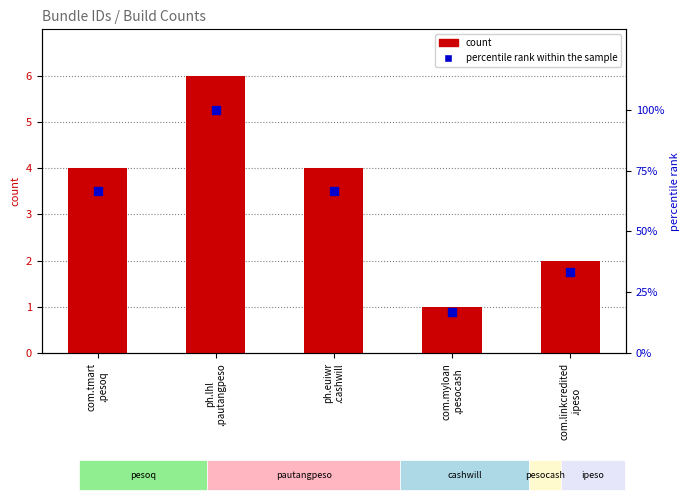

At which category is the sum across all series the highest?

ph.lhl
.pautangpeso